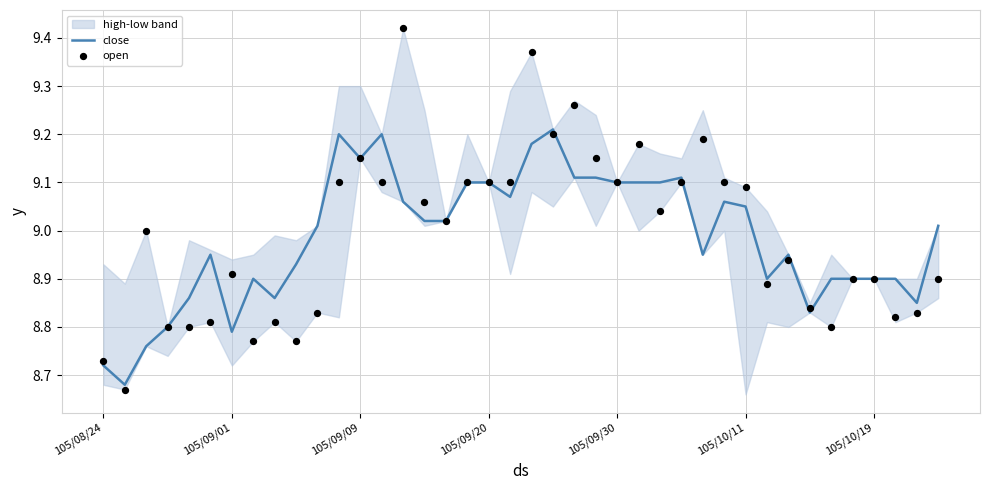

Which series reaches the maximum Y coordinate?

open